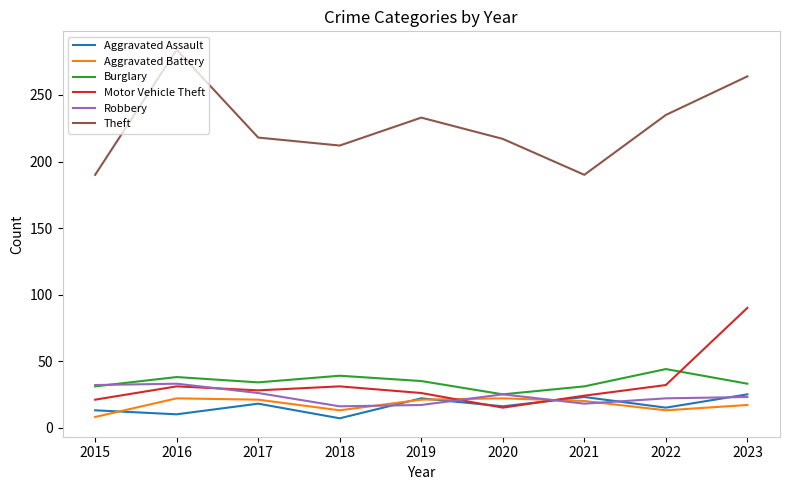

Read the Motor Vehicle Theft value at 2017.

28